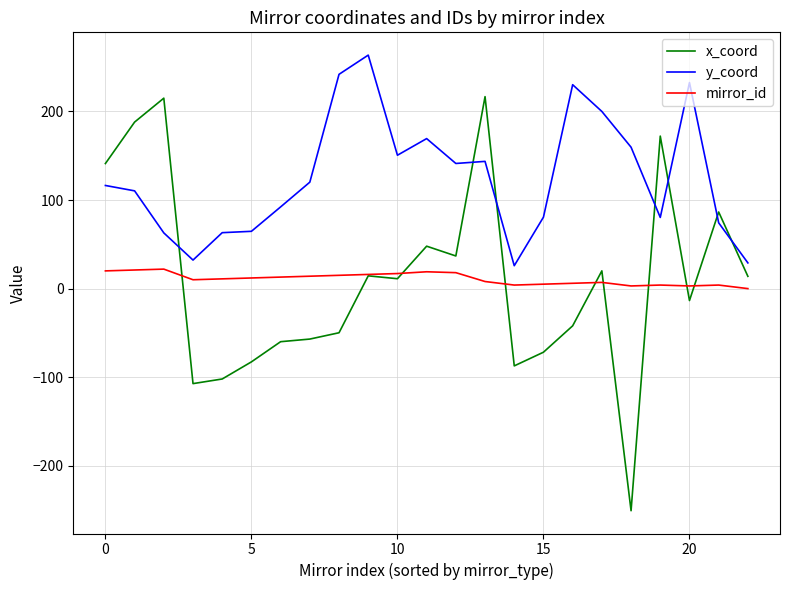

Which series has the widest spread of values?

x_coord